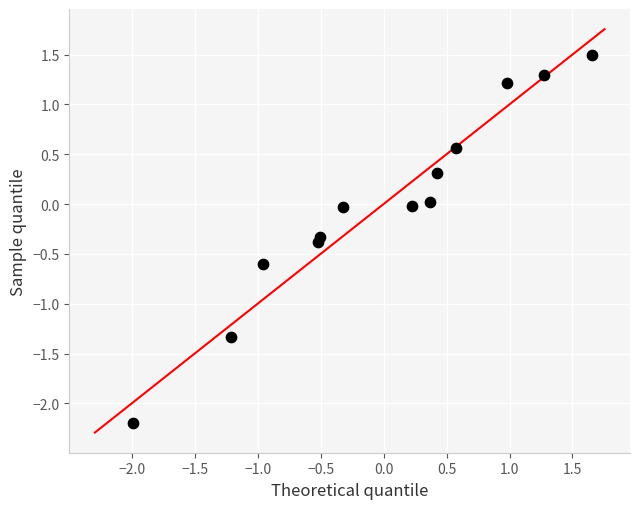

What is the range of Y values (max minus min)?

3.7